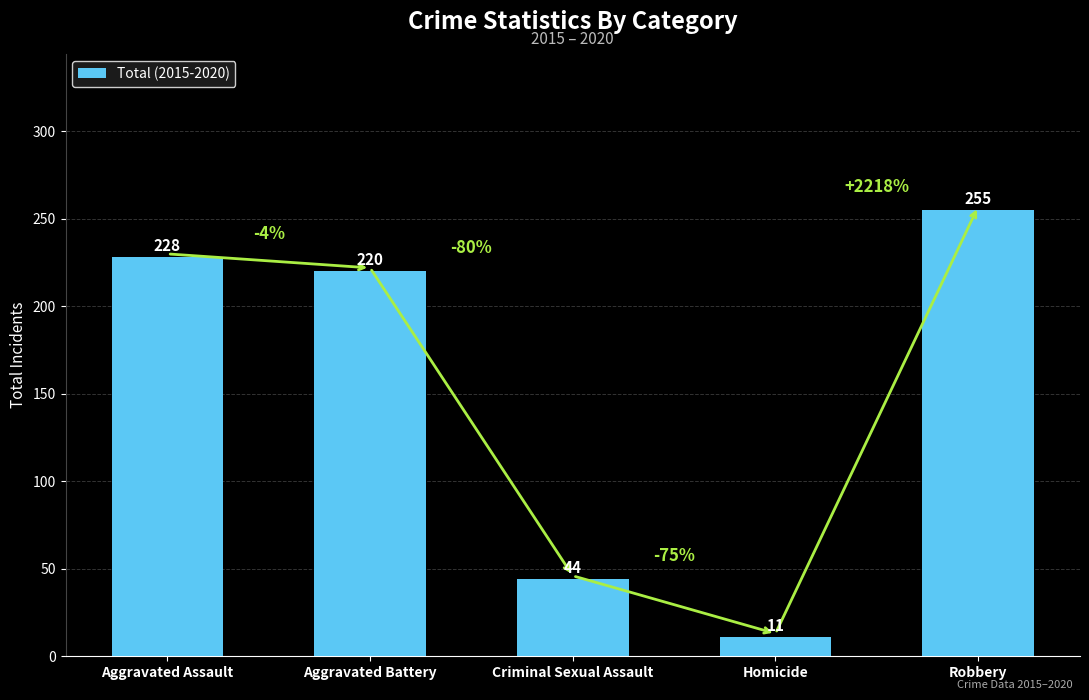

What is the change in value from Aggravated Assault to Homicide?

-217